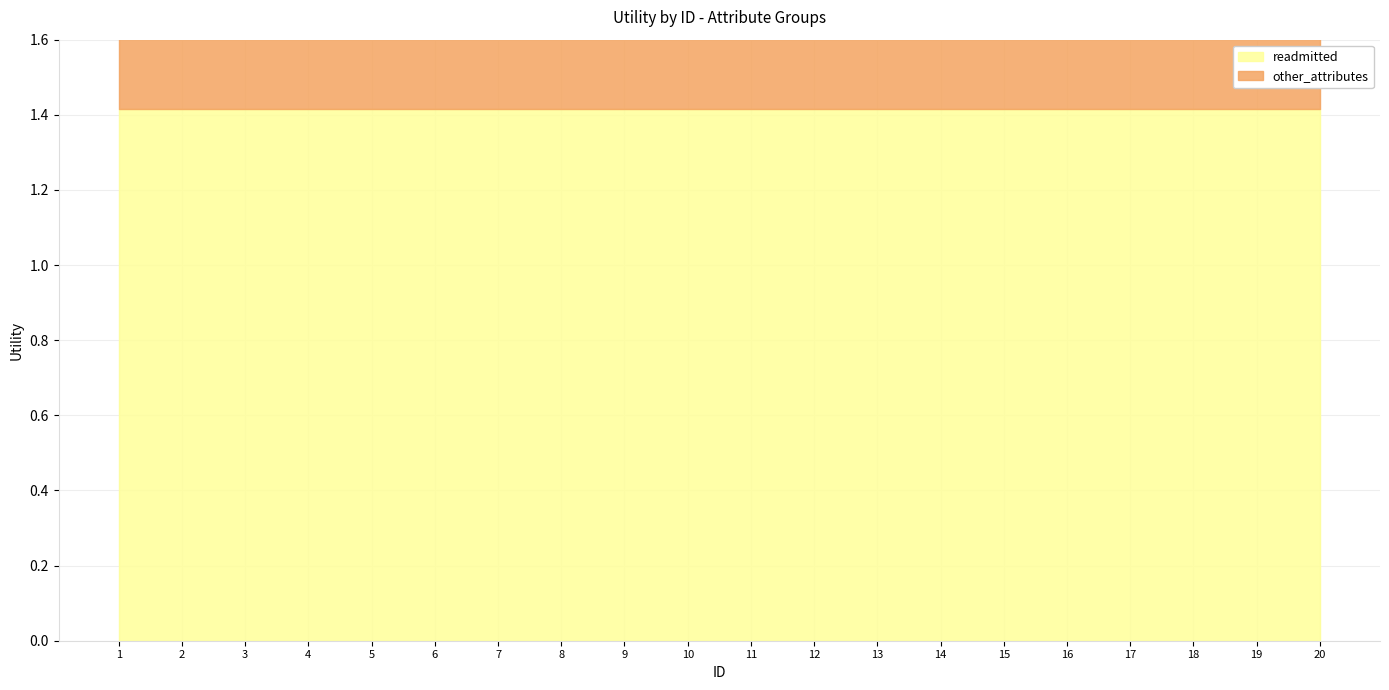

True or false: other_attributes and readmitted intersect in this chart.

False